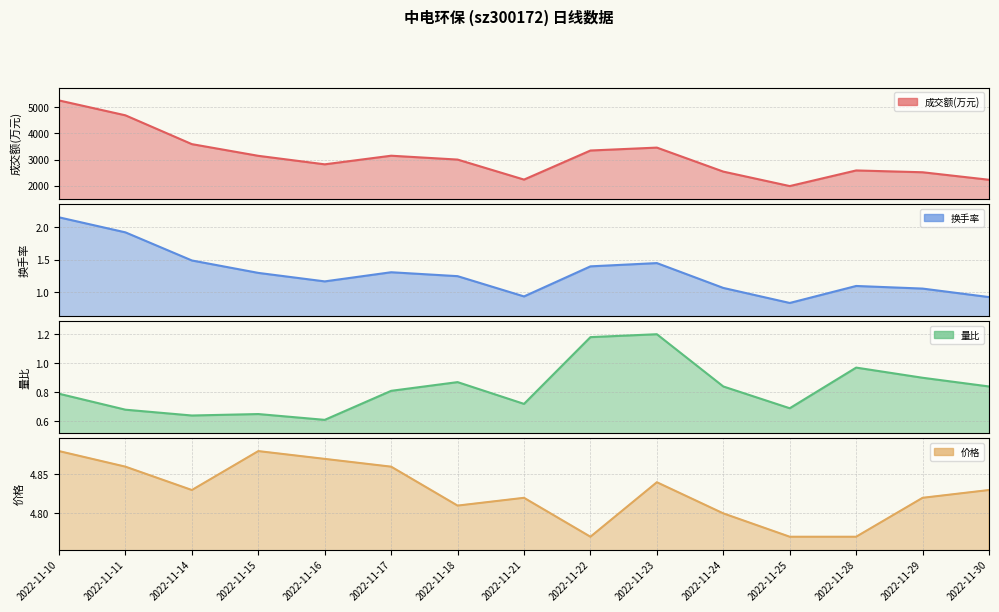

What is the difference between the maximum and minimum values in the 成交额(万元) series?

3261.0